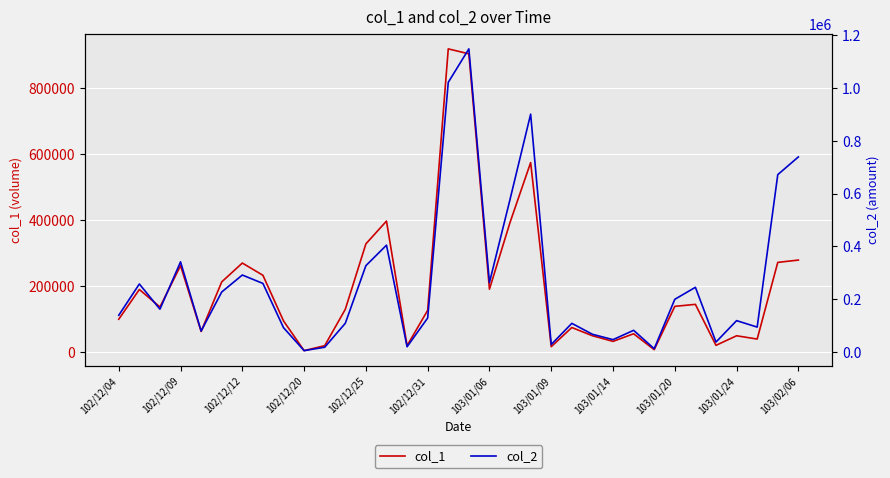

At how many categories does at least one series exceed 606924?

5